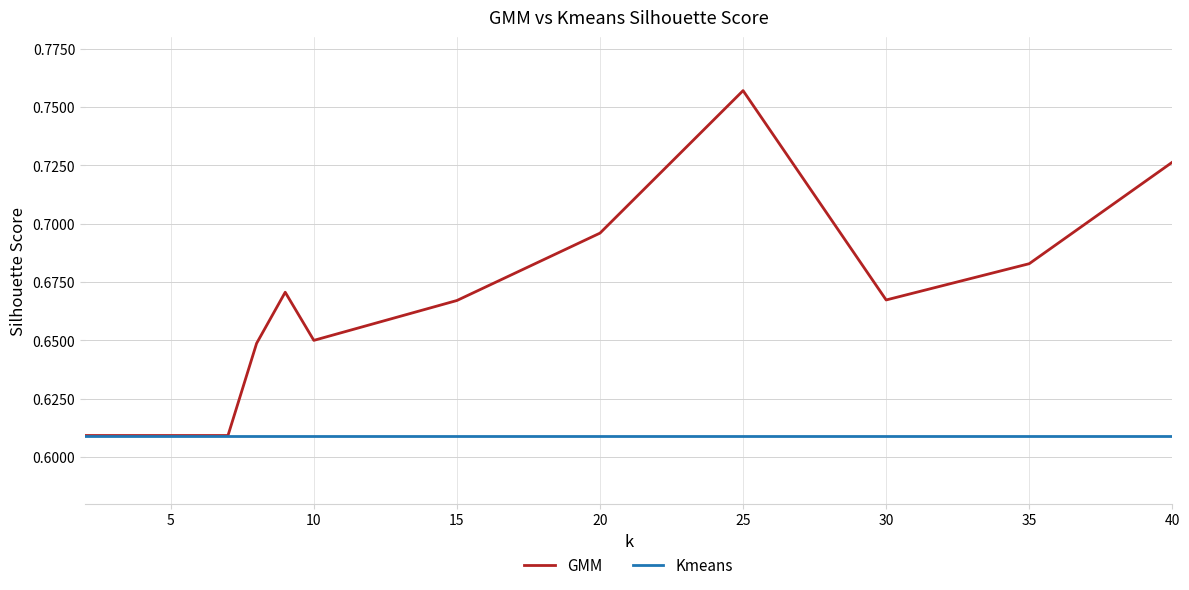

Rank the series by their average value, from highest to lowest.

GMM, Kmeans